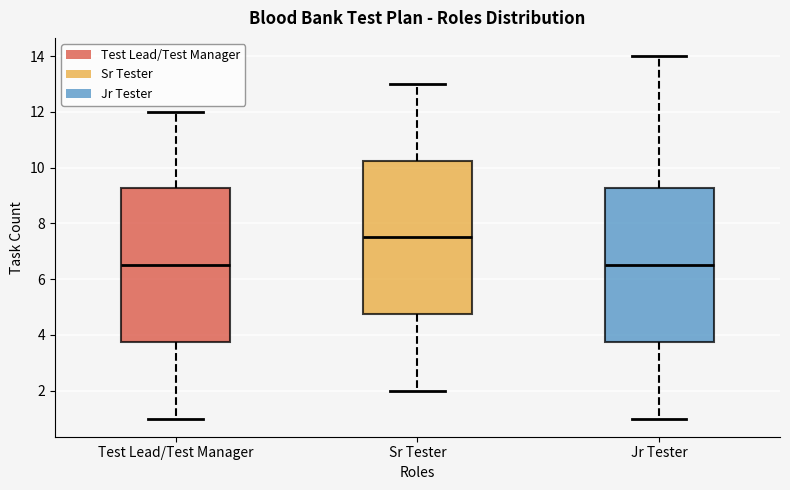

Where does the median line of the box for Jr Tester sit on the y-axis? The values are not printed on the chart, so give them approximately, as read against the axis.

6.6